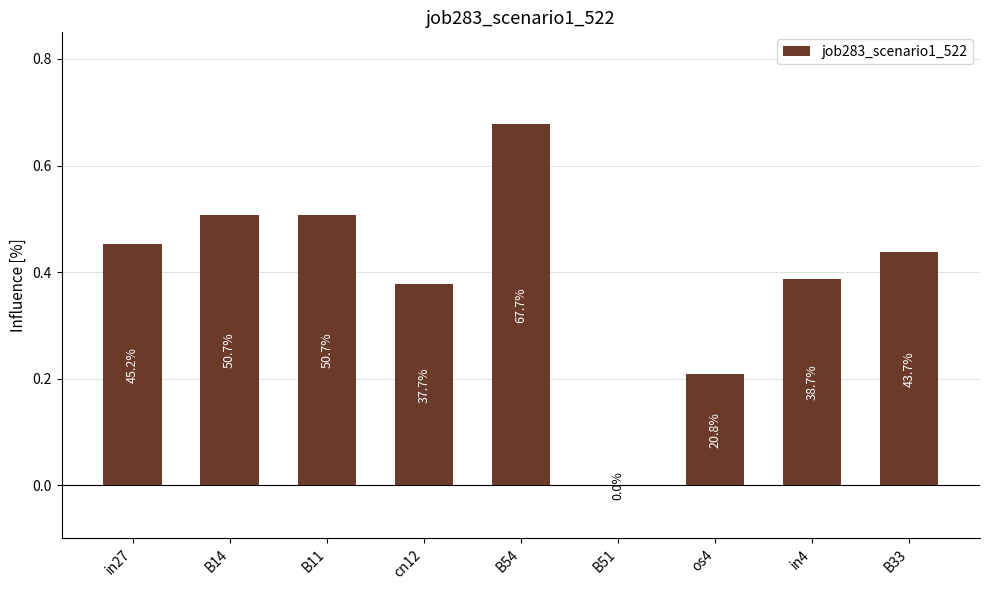

Which label corresponds to the smallest value in the chart?

B51